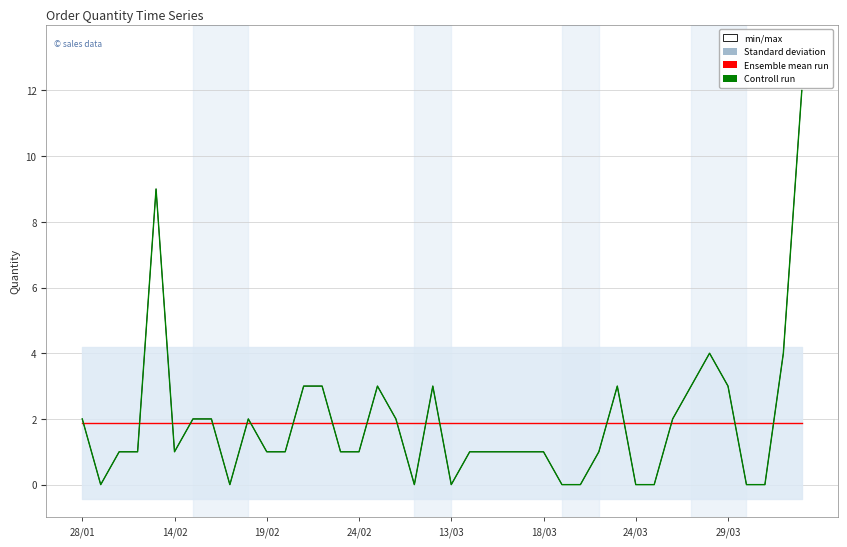

Reading right to left, transcribe all the data shown in this chart.

min/max: 12.0	4.0	0.0	0.0	3.0	4.0	3.0	2.0	0.0	0.0	3.0	1.0	0.0	0.0	1.0	1.0	1.0	1.0	1.0	0.0	3.0	0.0	2.0	3.0	1.0	1.0	3.0	3.0	1.0	1.0	2.0	0.0	2.0	2.0	1.0	9.0	1.0	1.0	0.0	2.0
Ensemble mean run: 1.9	1.9	1.9	1.9	1.9	1.9	1.9	1.9	1.9	1.9	1.9	1.9	1.9	1.9	1.9	1.9	1.9	1.9	1.9	1.9	1.9	1.9	1.9	1.9	1.9	1.9	1.9	1.9	1.9	1.9	1.9	1.9	1.9	1.9	1.9	1.9	1.9	1.9	1.9	1.9
Controll run: 12.0	4.0	0.0	0.0	3.0	4.0	3.0	2.0	0.0	0.0	3.0	1.0	0.0	0.0	1.0	1.0	1.0	1.0	1.0	0.0	3.0	0.0	2.0	3.0	1.0	1.0	3.0	3.0	1.0	1.0	2.0	0.0	2.0	2.0	1.0	9.0	1.0	1.0	0.0	2.0